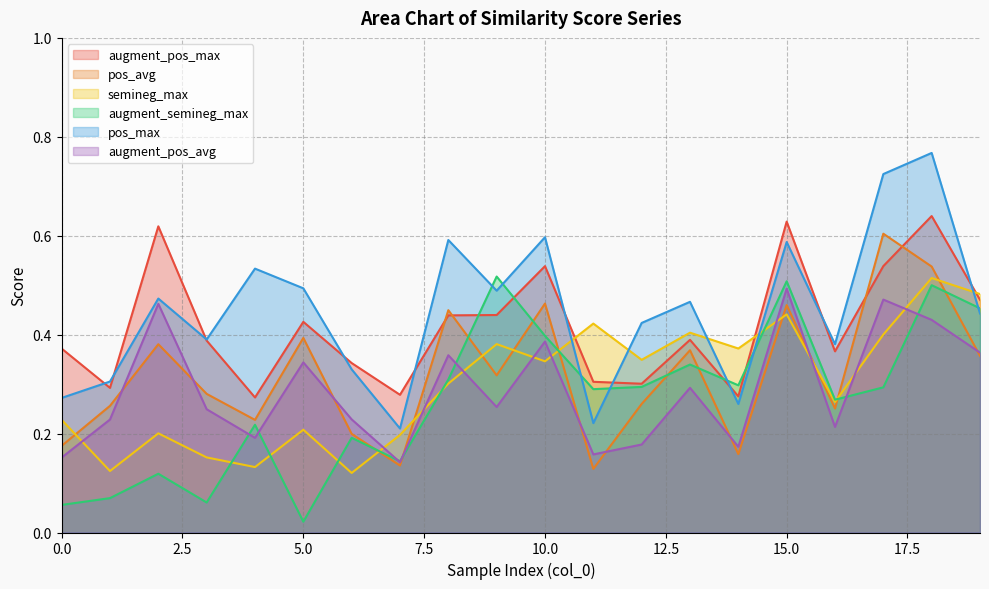

The semineg_max series shows 0.3 at 16. True or false?

True